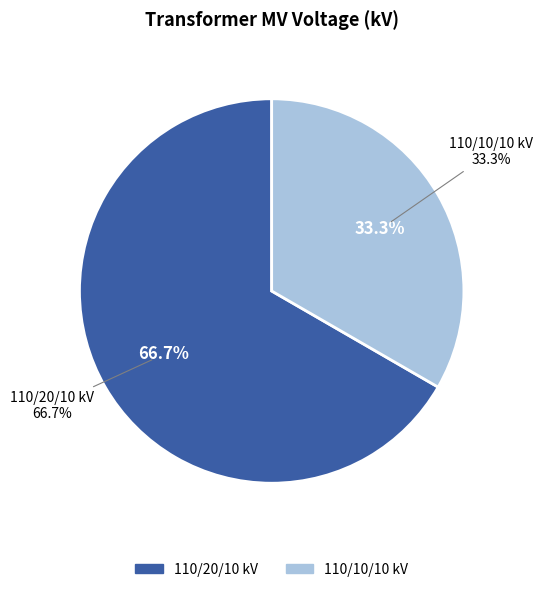

Count the number of slices in the pie.

2